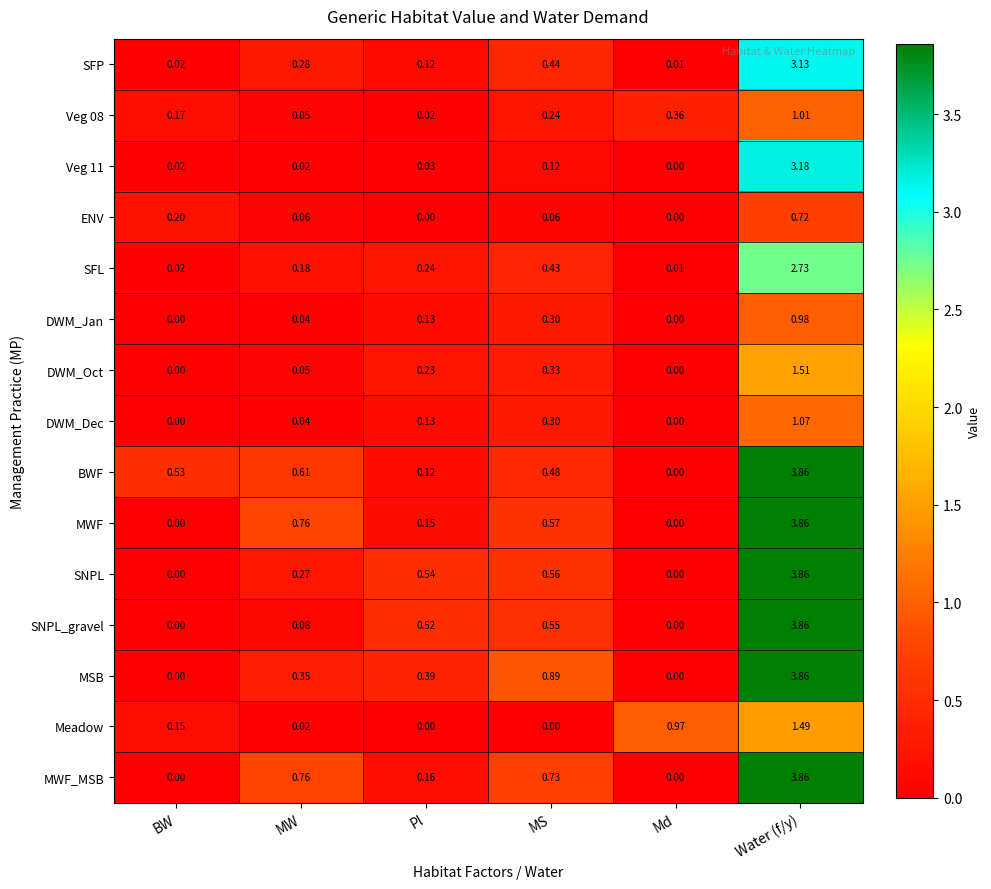

Rank the categories by SFL value from highest to lowest.

Water (f/y), MS, Pl, MW, BW, Md